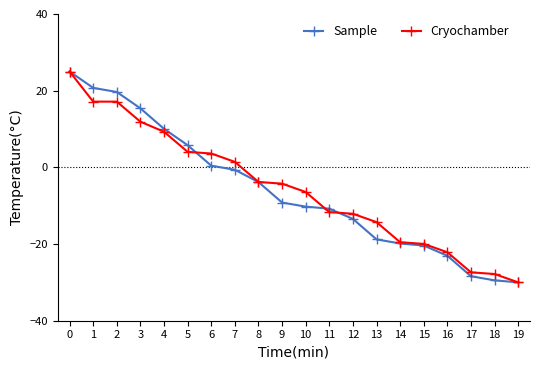

What are all the series names shown in the legend?

Sample, Cryochamber